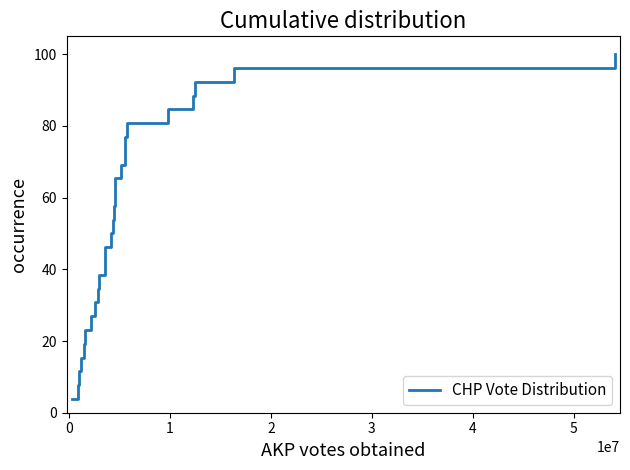

What is the minimum value shown in the chart?

3.8